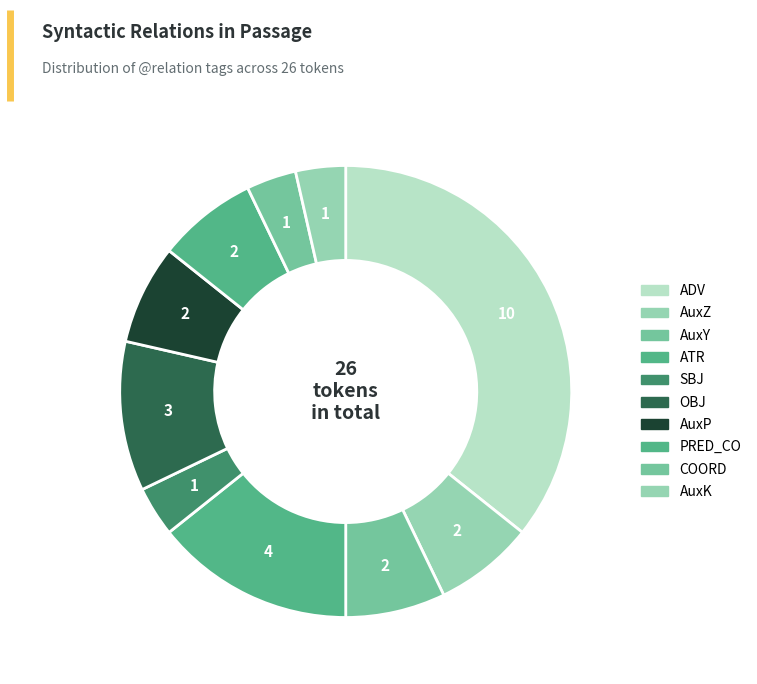

True or false: ATR accounts for 14% of the total.

True